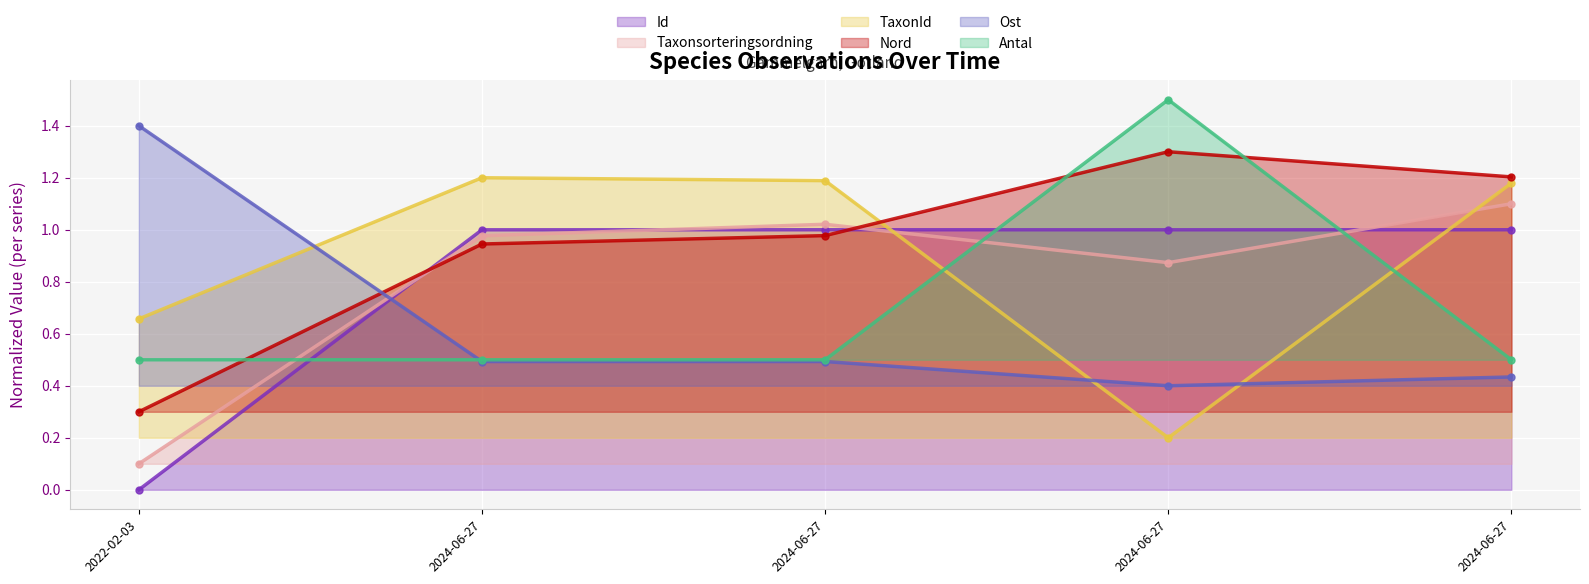

How many lines are shown in the chart?

6